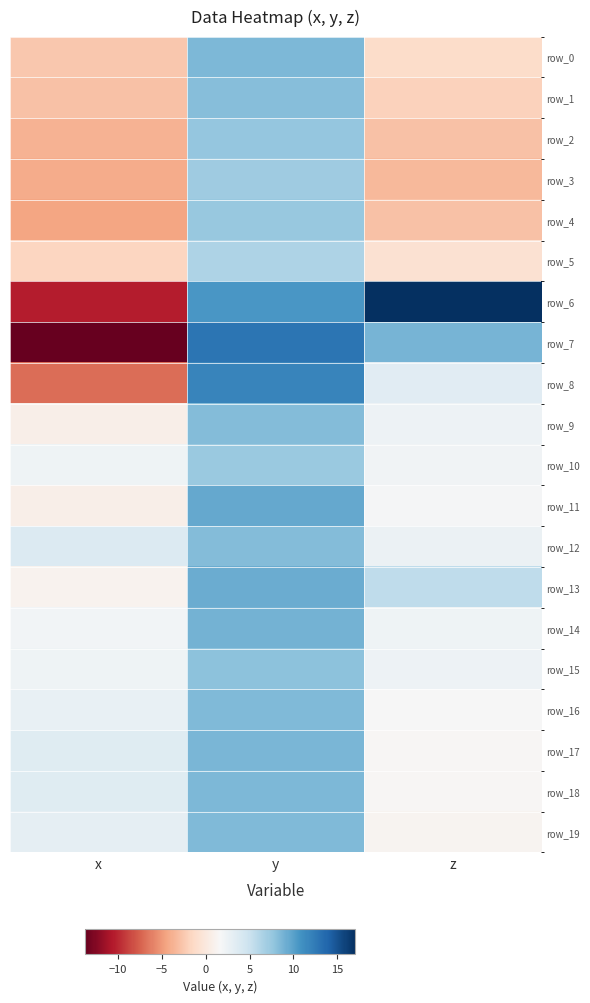

Is it true that row_19 equals 1.2 at z?

True